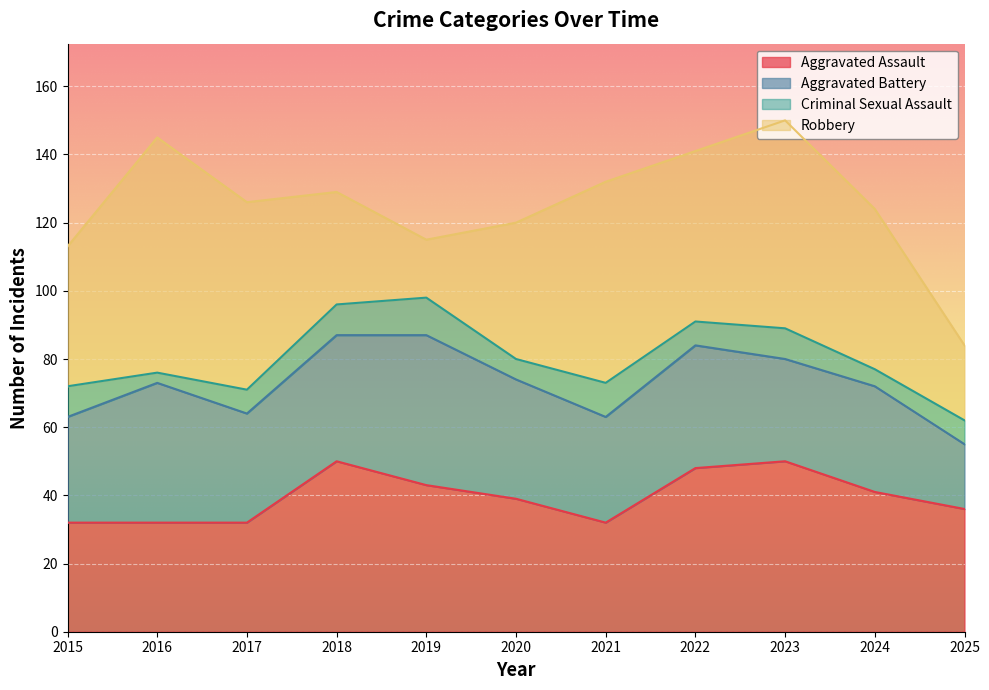

True or false: Aggravated Assault and Robbery intersect in this chart.

True